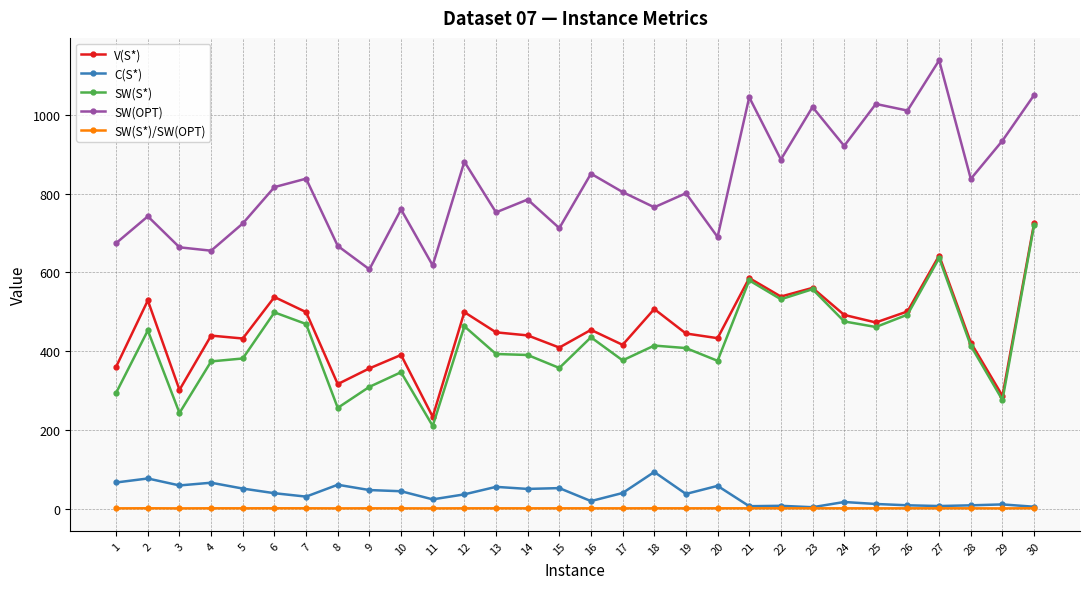

Which series has the largest range (max minus min)?

SW(OPT)